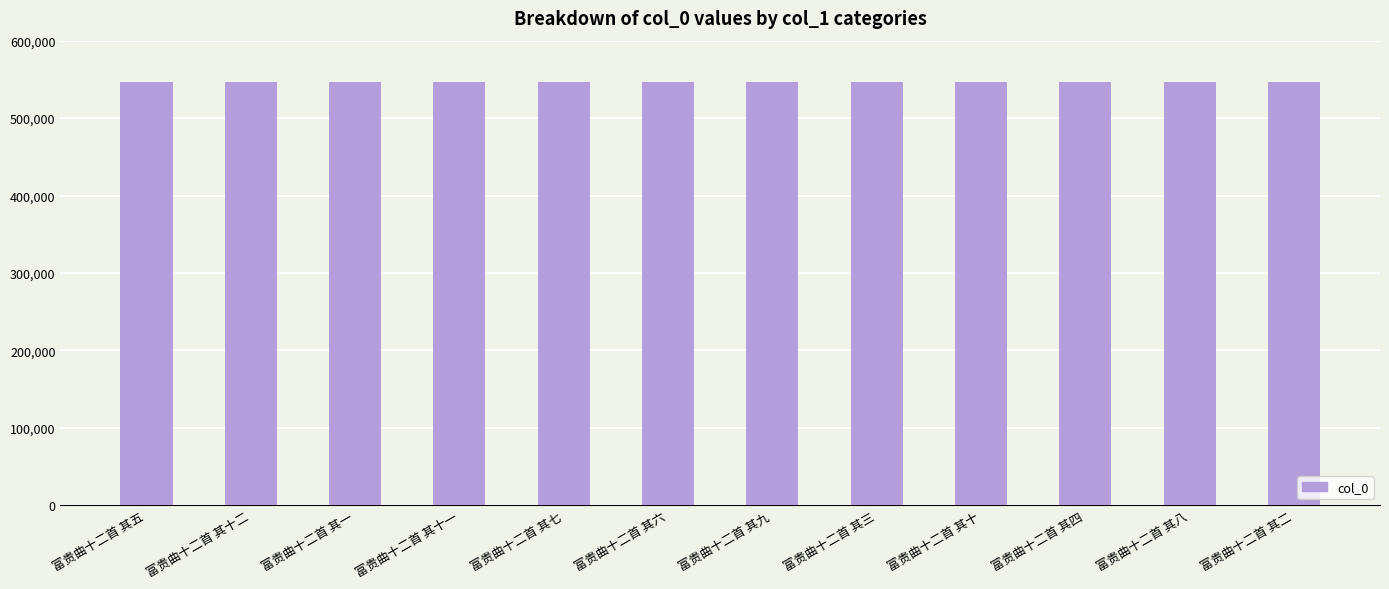

Does the chart contain stacked bars?

No